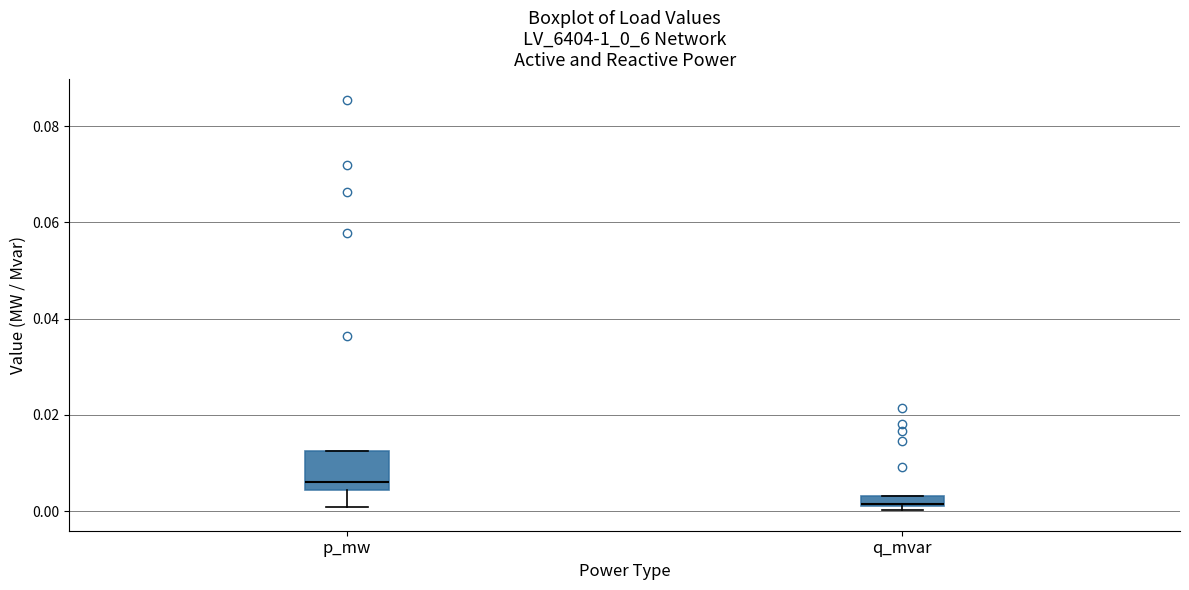

Where is the upper edge of the box for q_mvar on the y-axis? The values are not printed on the chart, so give them approximately, as read against the axis.

0.004